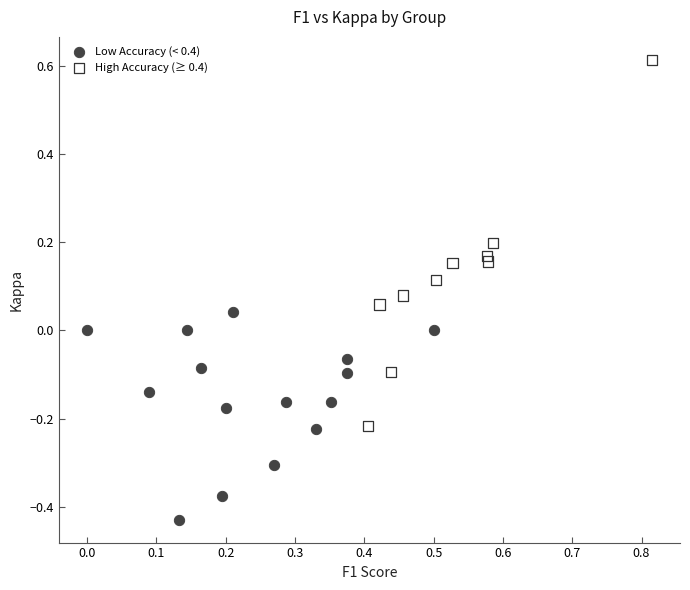

Which series reaches the maximum Y coordinate?

High Accuracy (≥ 0.4)